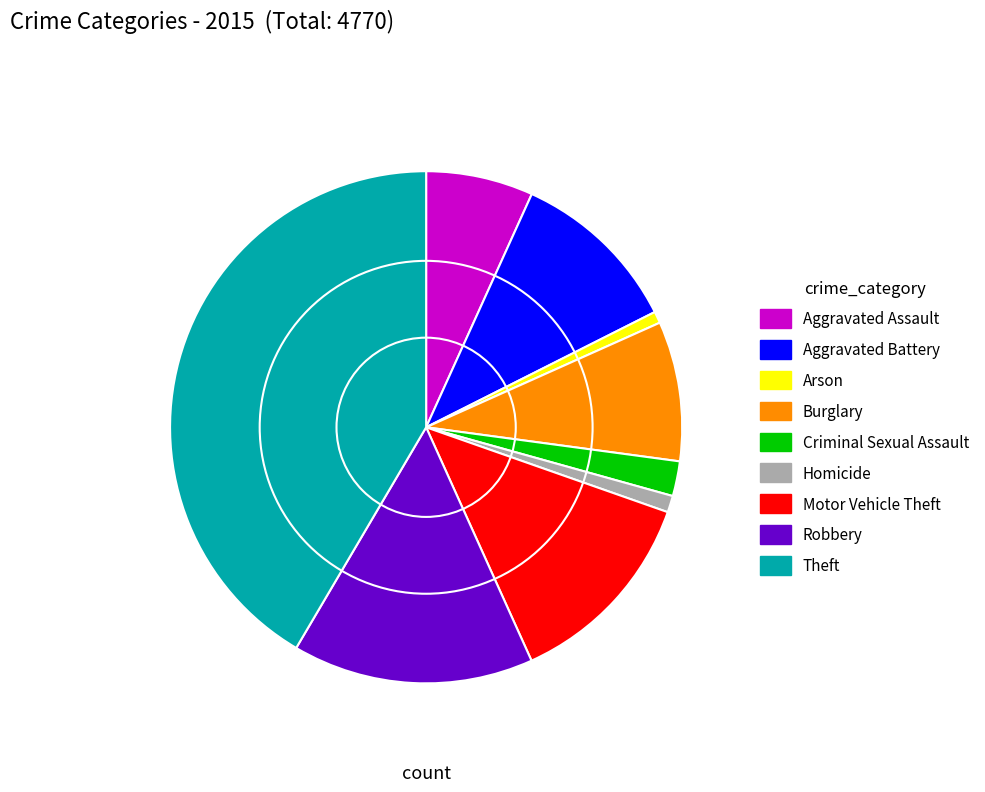

True or false: Burglary accounts for 9% of the total.

True